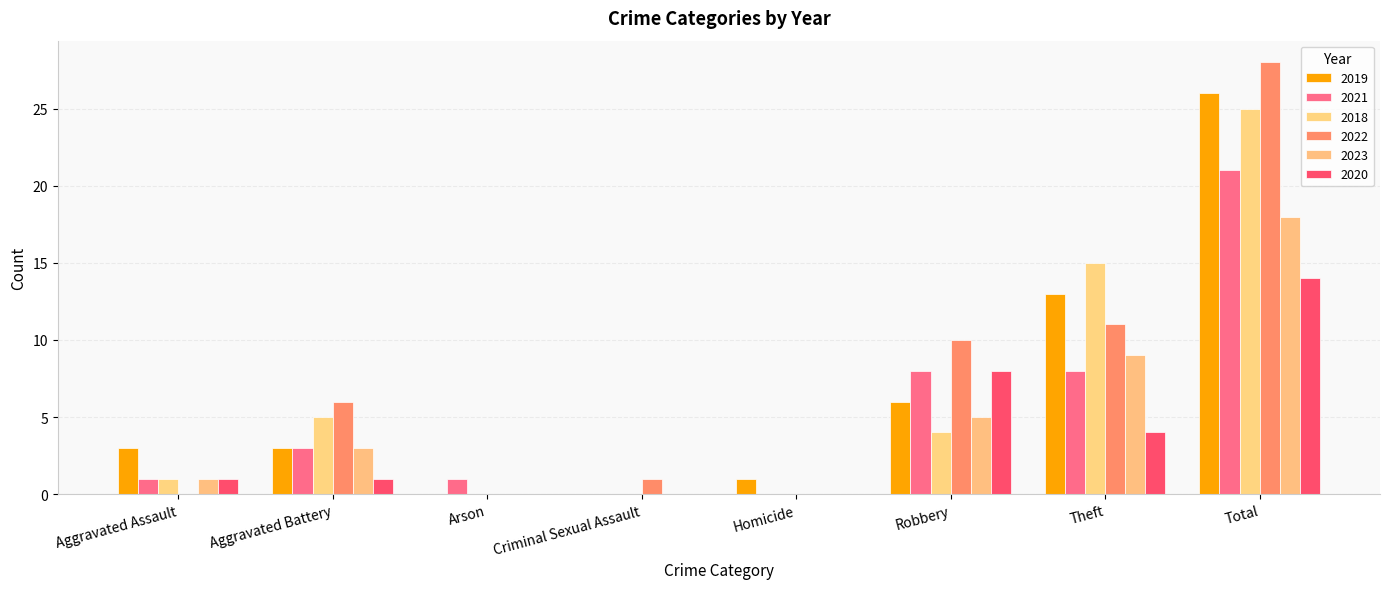

What are all the series names shown in the legend?

2019, 2021, 2018, 2022, 2023, 2020